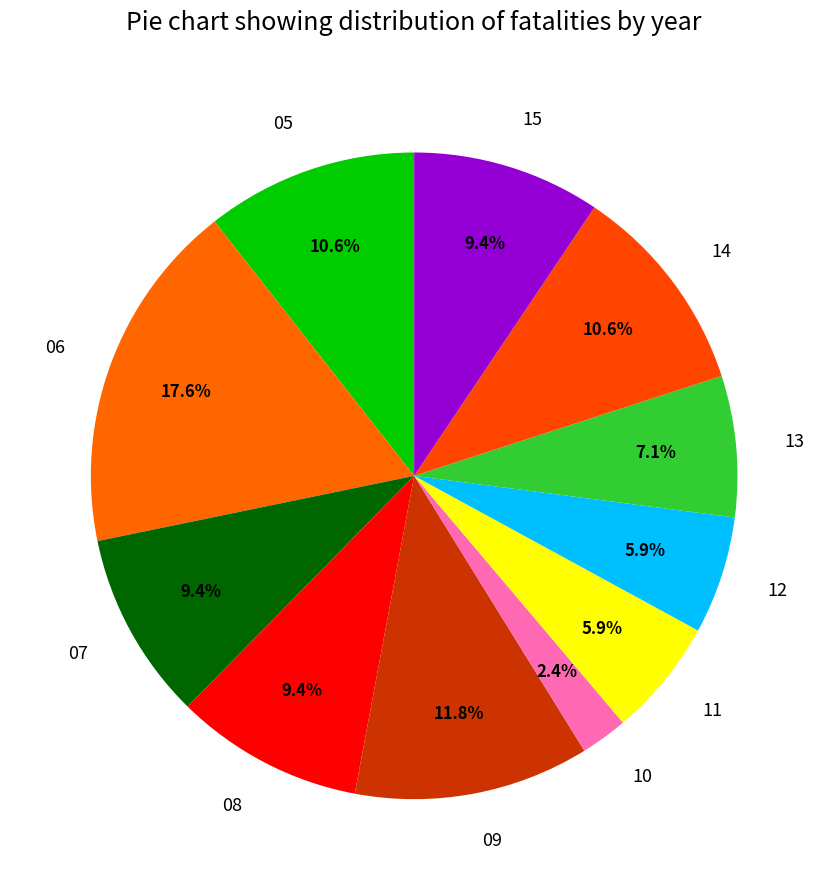

How many slices are in this pie chart?

11